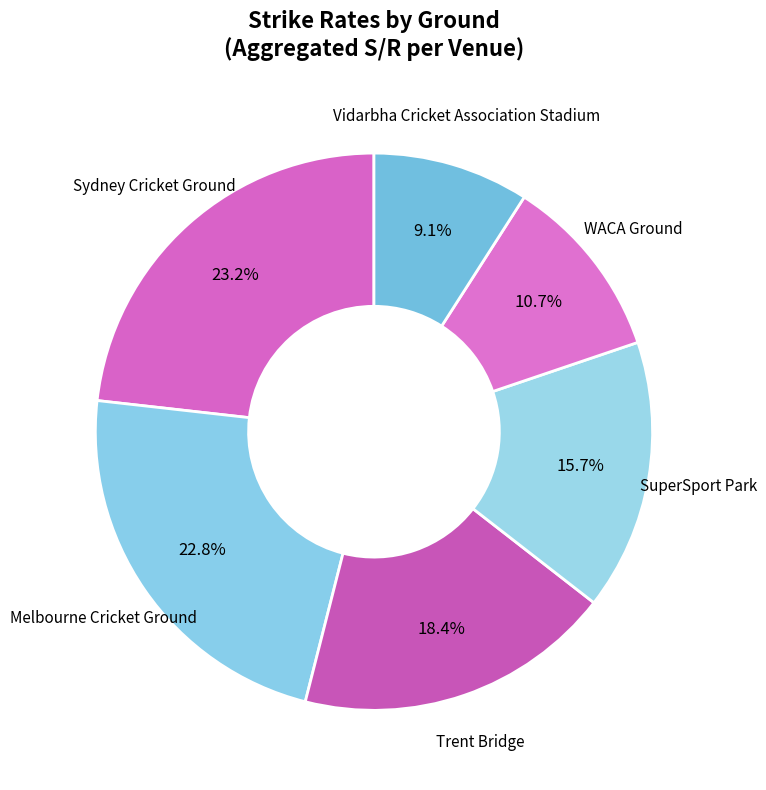

Count the number of slices in the pie.

6